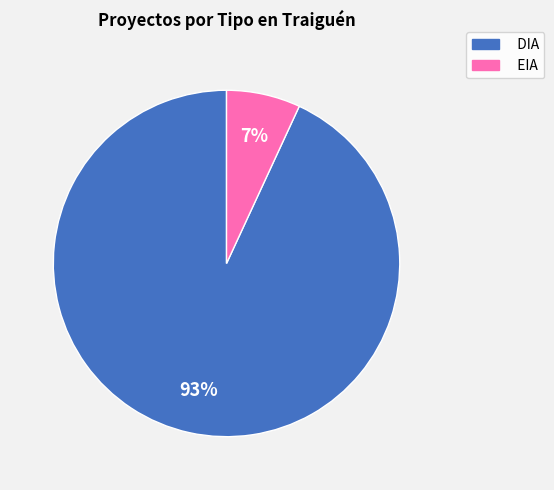

The EIA slice represents 7% of the pie. True or false?

True